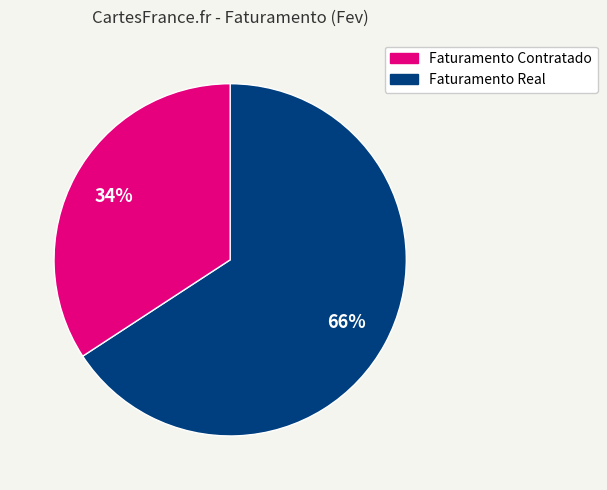

Does any single category account for the majority?

Yes